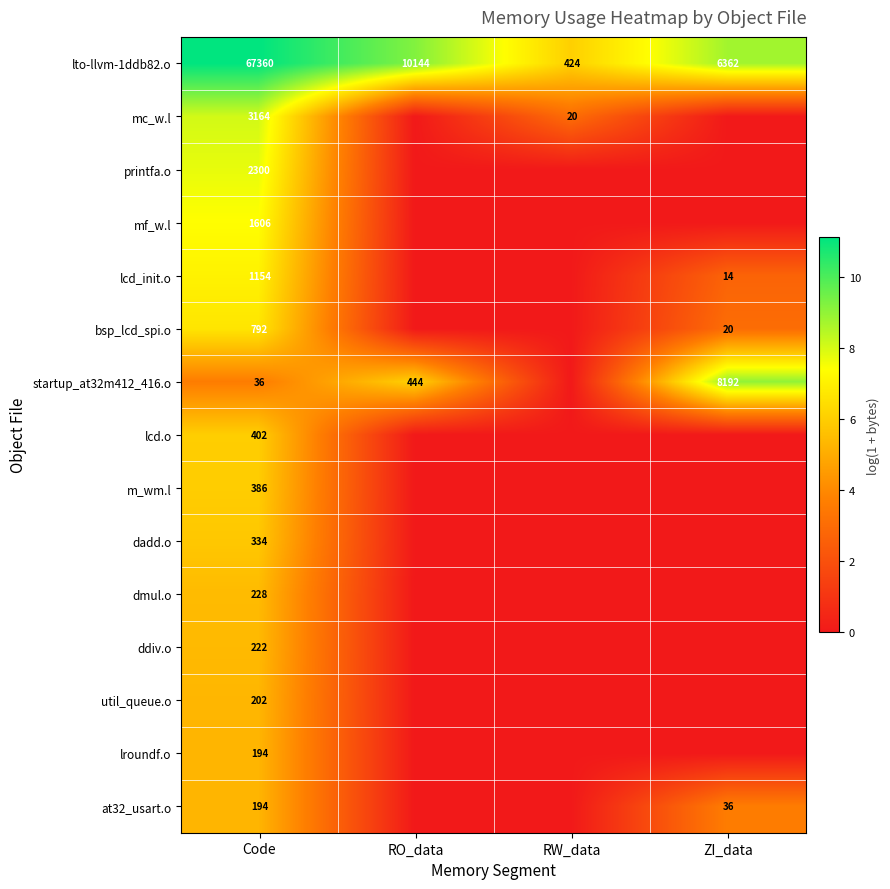

What is the difference between the lto-llvm-1ddb82.o values at RO_data and ZI_data?

3782